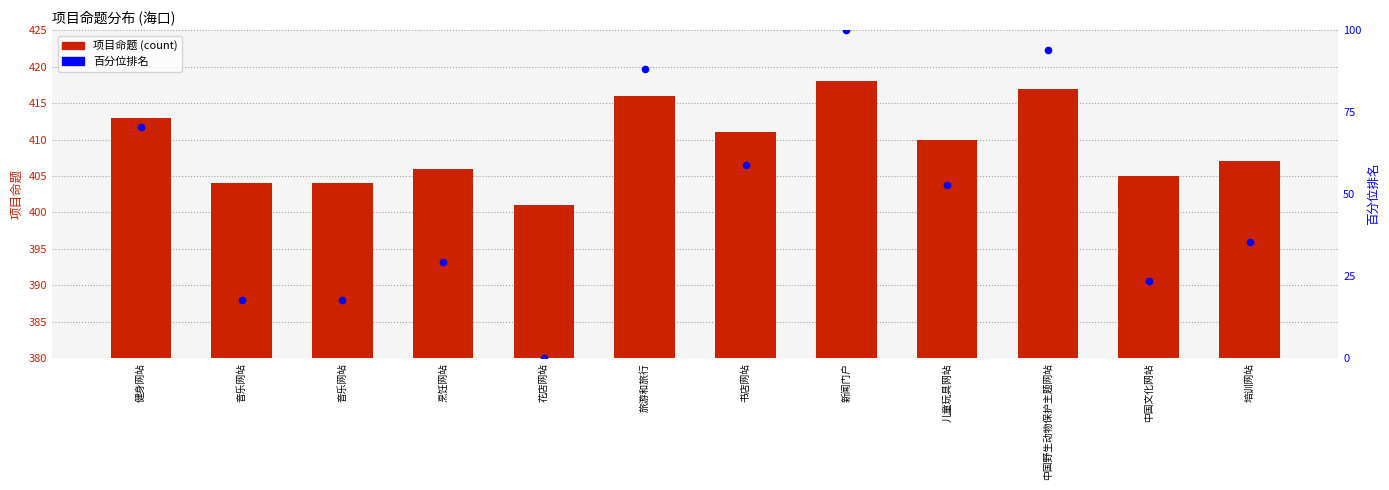

Which series has the largest total across all categories?

项目命题